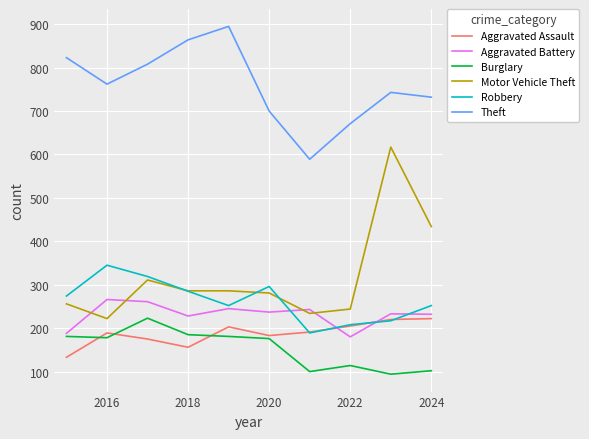

Does the chart display data point markers on the line(s)?

No